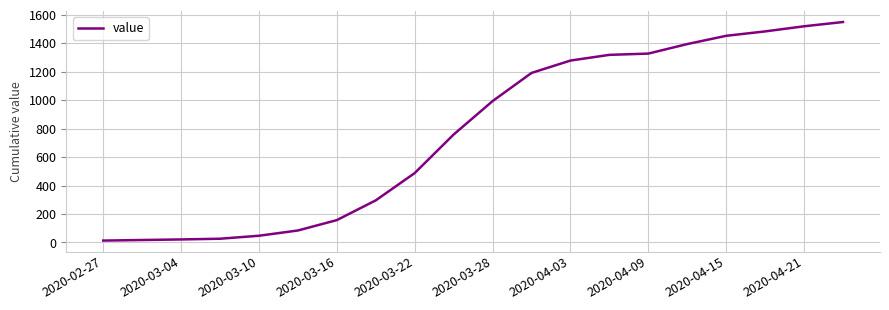

What is the greatest value displayed?

1550